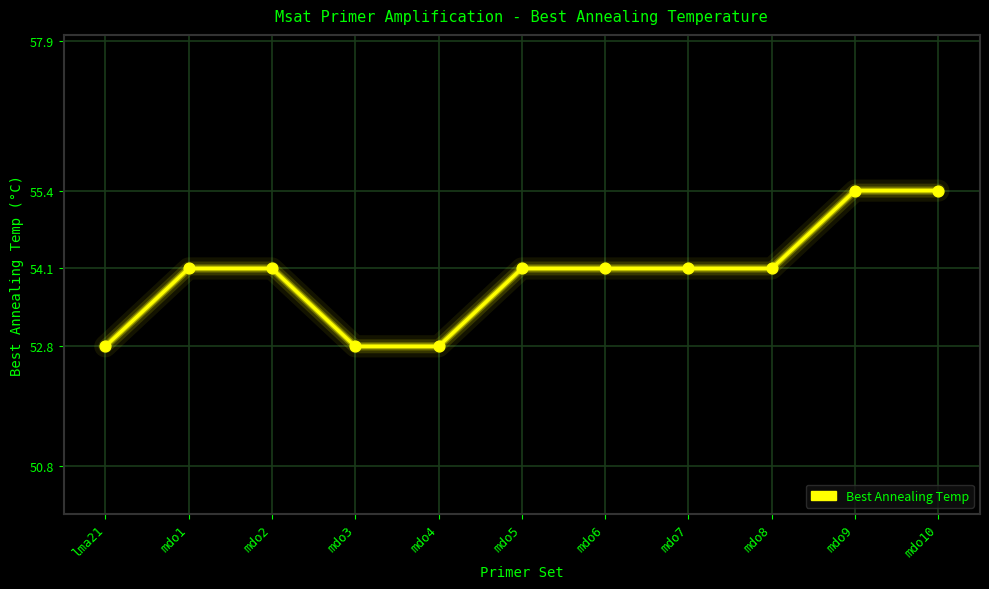

Between mdo7 and mdo10, which is larger?

mdo10